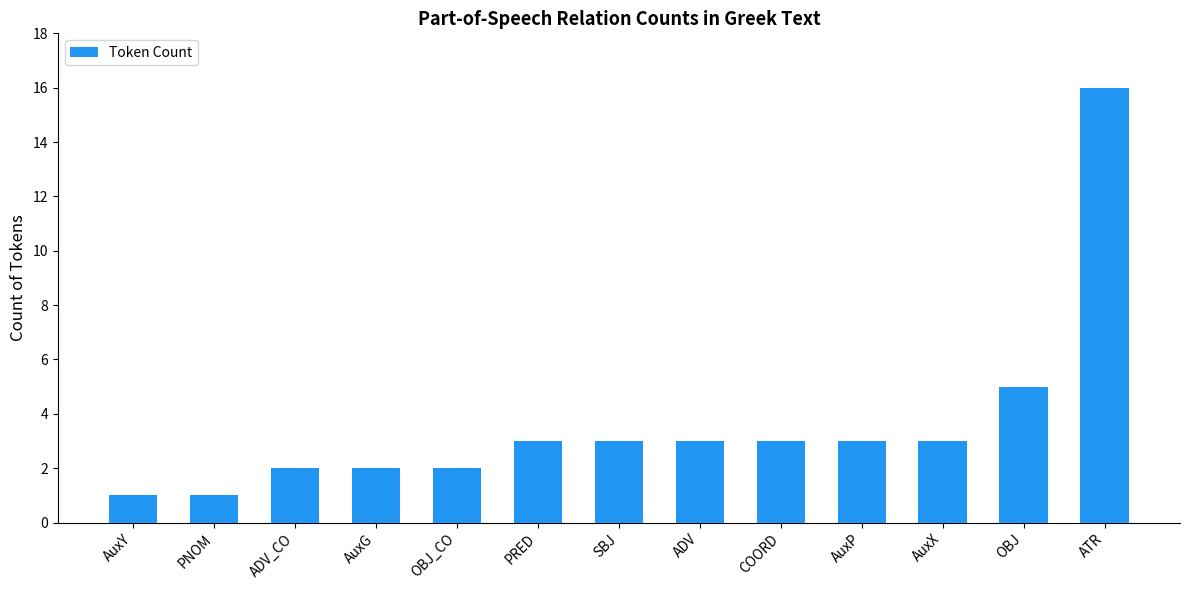

Reading left to right, list all the values displayed in this chart.

1	1	2	2	2	3	3	3	3	3	3	5	16